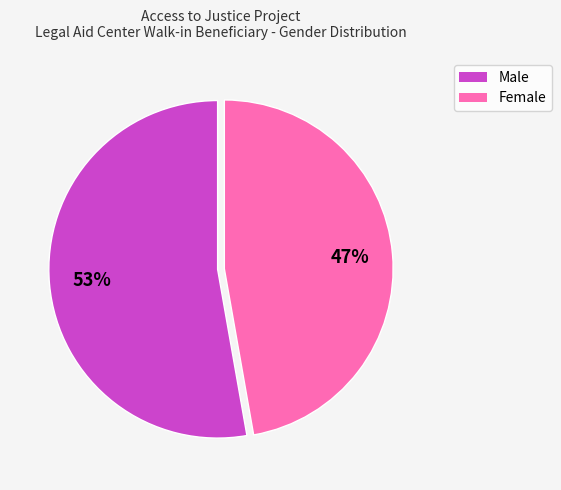

Is there a majority slice in this chart?

Yes